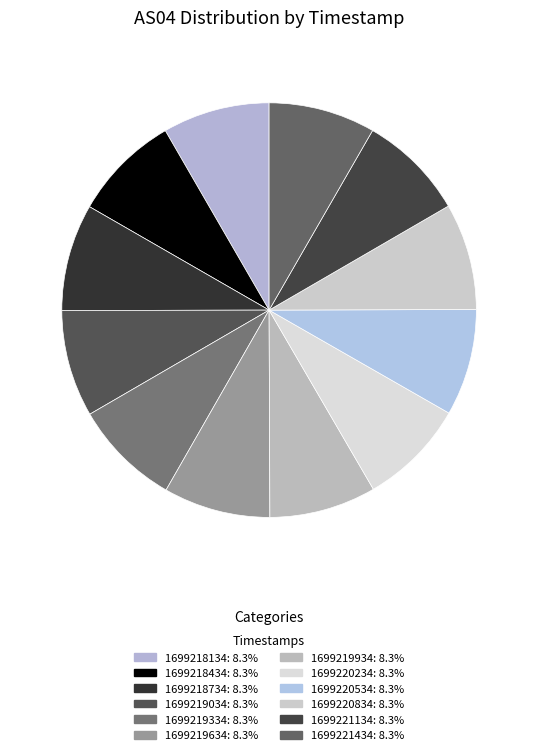

Does 1699218434 account for over 50% of the chart?

No